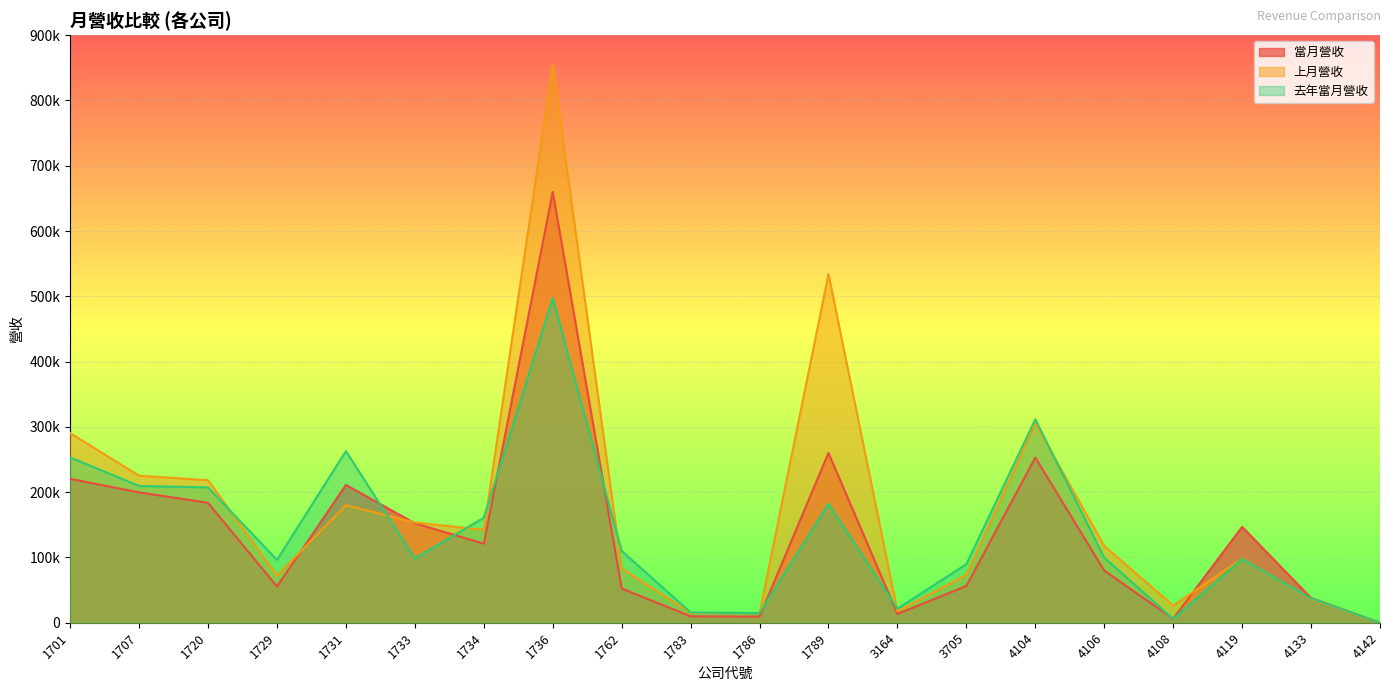

List the labels in order of 去年當月營收 value, largest first.

1736, 4104, 1731, 1701, 1707, 1720, 1789, 1734, 1762, 4106, 1733, 4119, 1729, 3705, 4133, 3164, 1783, 1786, 4108, 4142